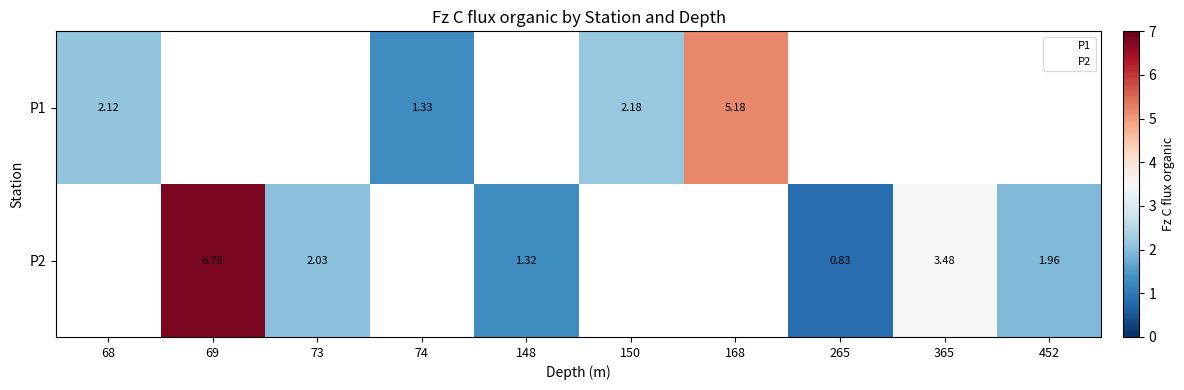

Is it true that 69 equals 2.0 at 452?

True